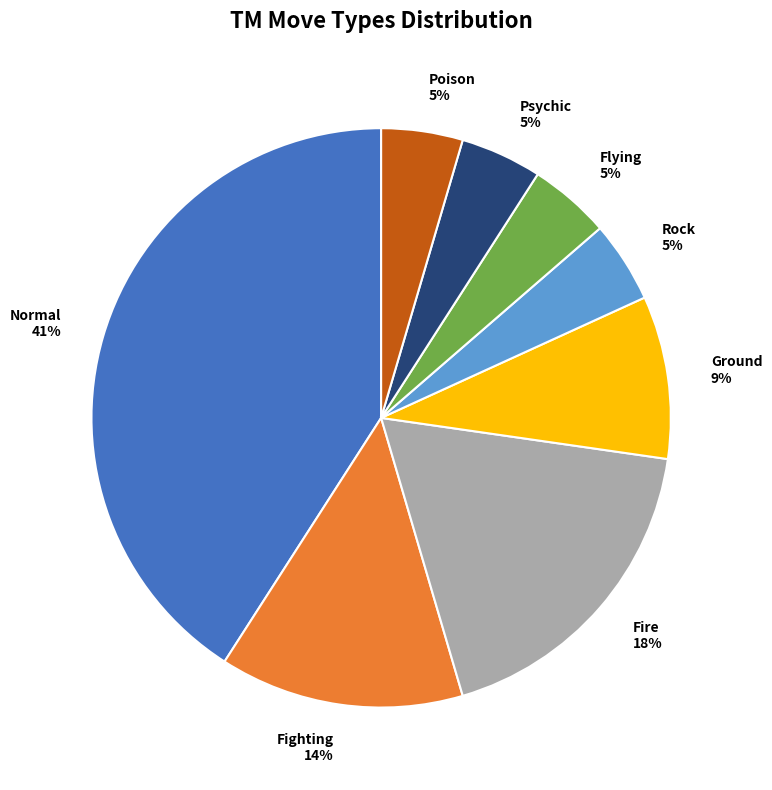

To the nearest percent, what is the combined percentage of Psychic and Fire?

23%